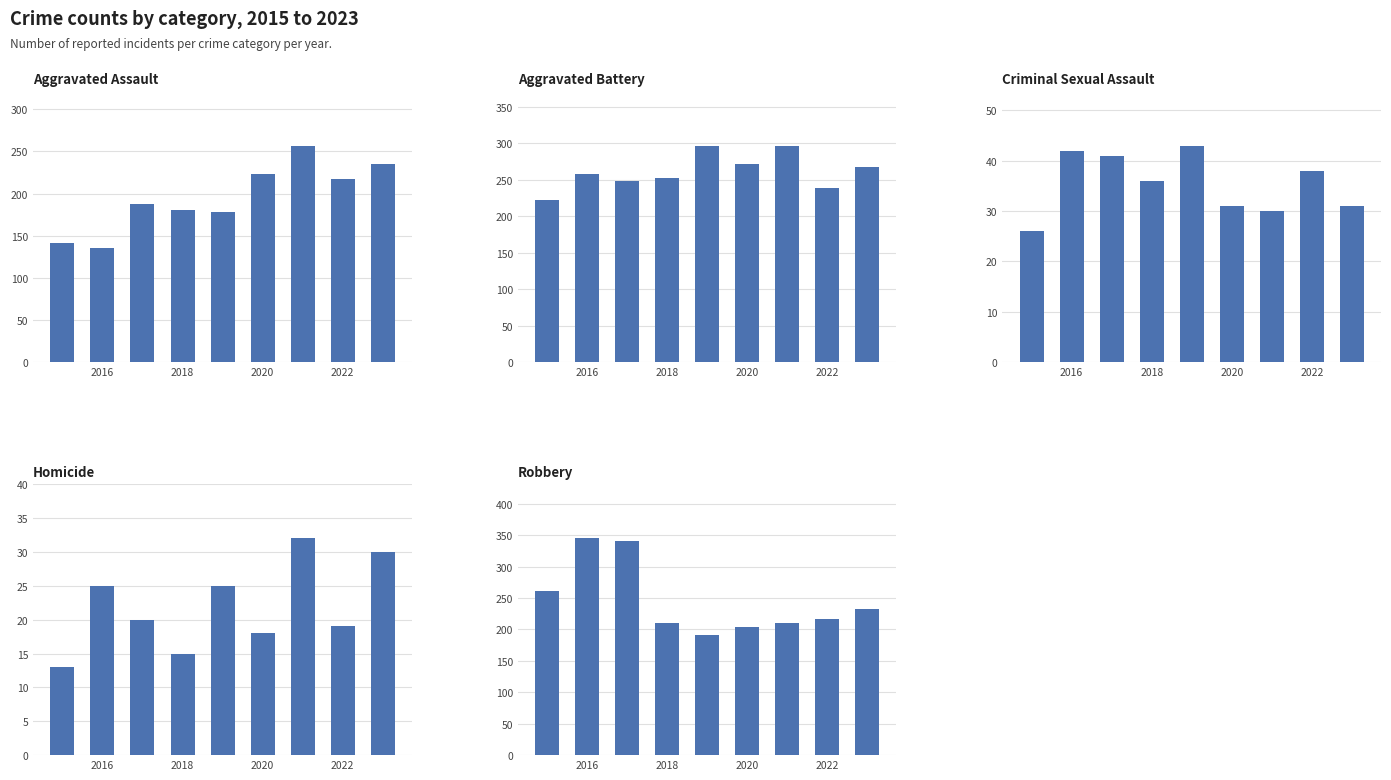

The value of Criminal Sexual Assault at 2018 is 75. True or false?

False